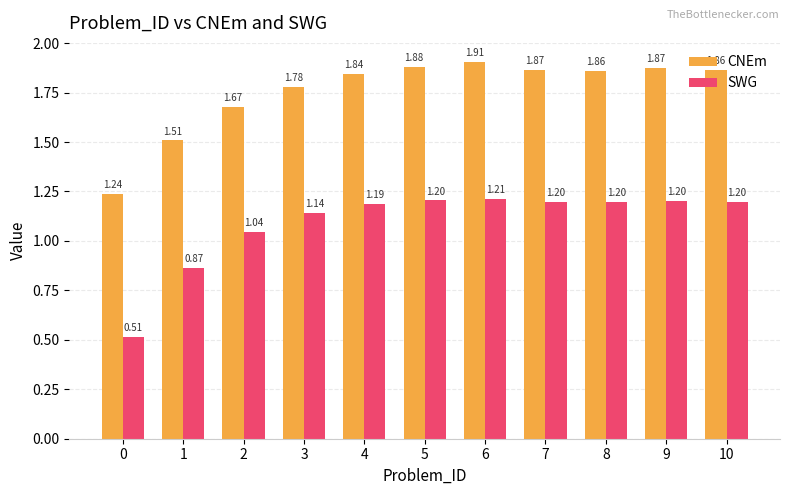

List the series in order of their peak value, highest first.

CNEm, SWG